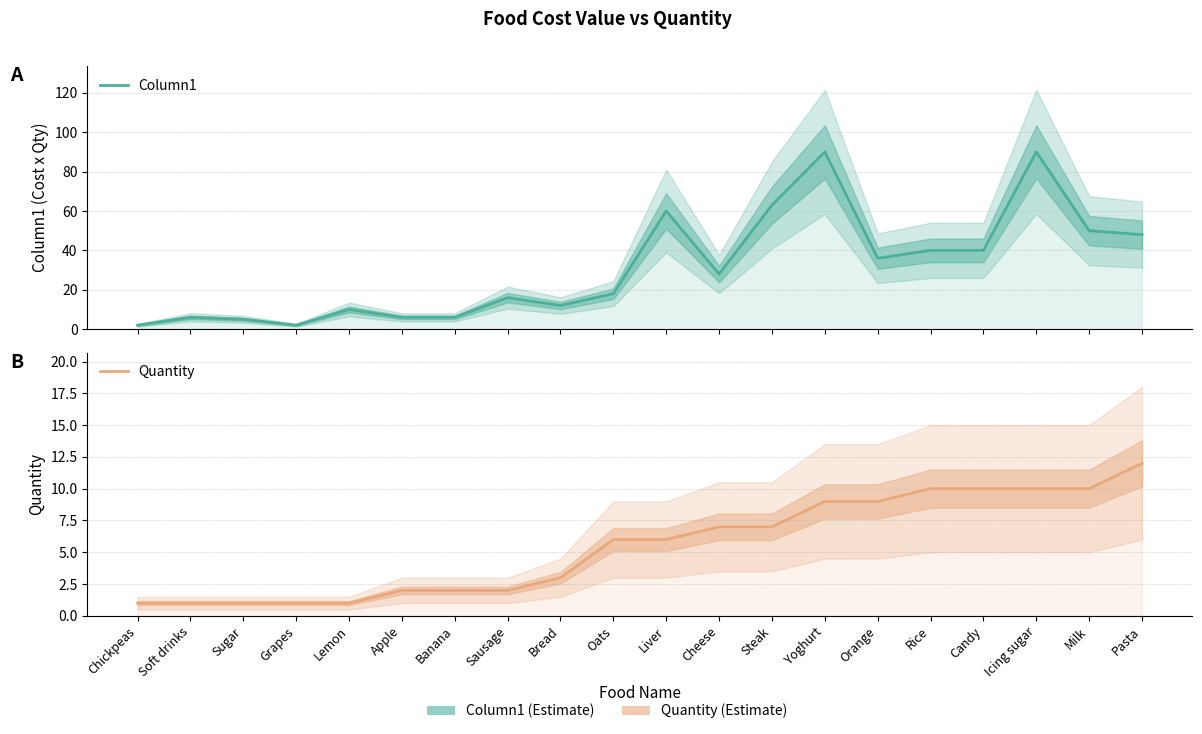

The Quantity series shows 1 at Banana. True or false?

False